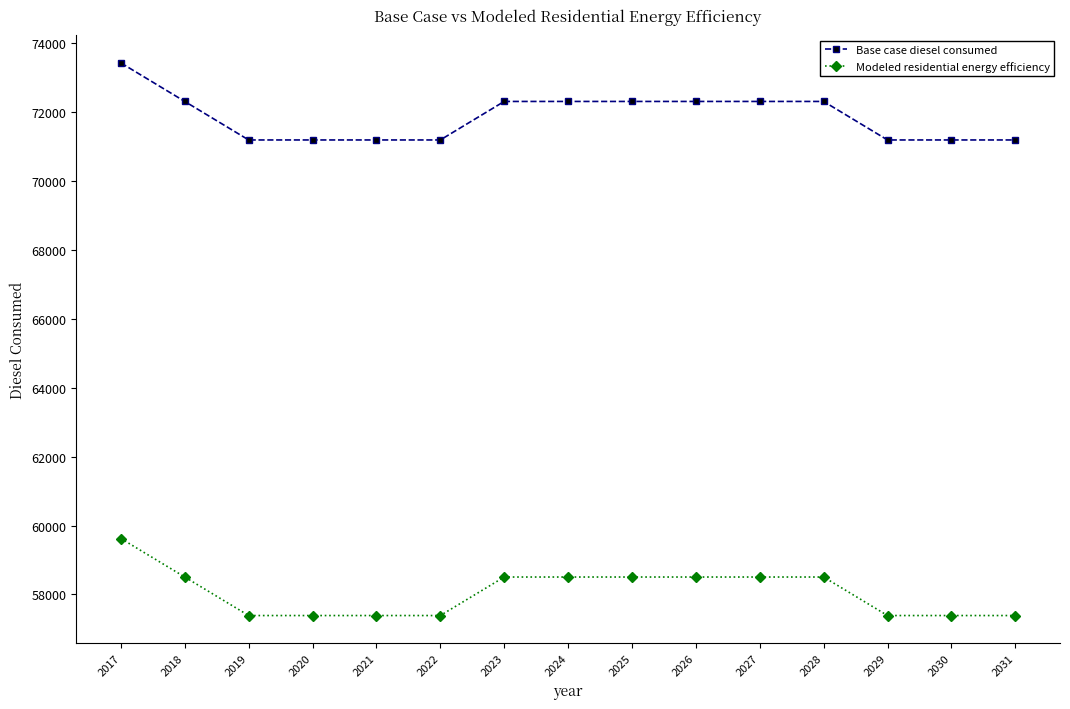

How many lines are shown in the chart?

2